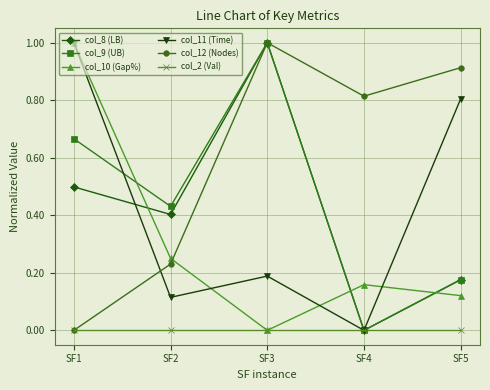

Which series ends up on top after the final intersection of col_10 (Gap%) and col_8 (LB)?

col_8 (LB)